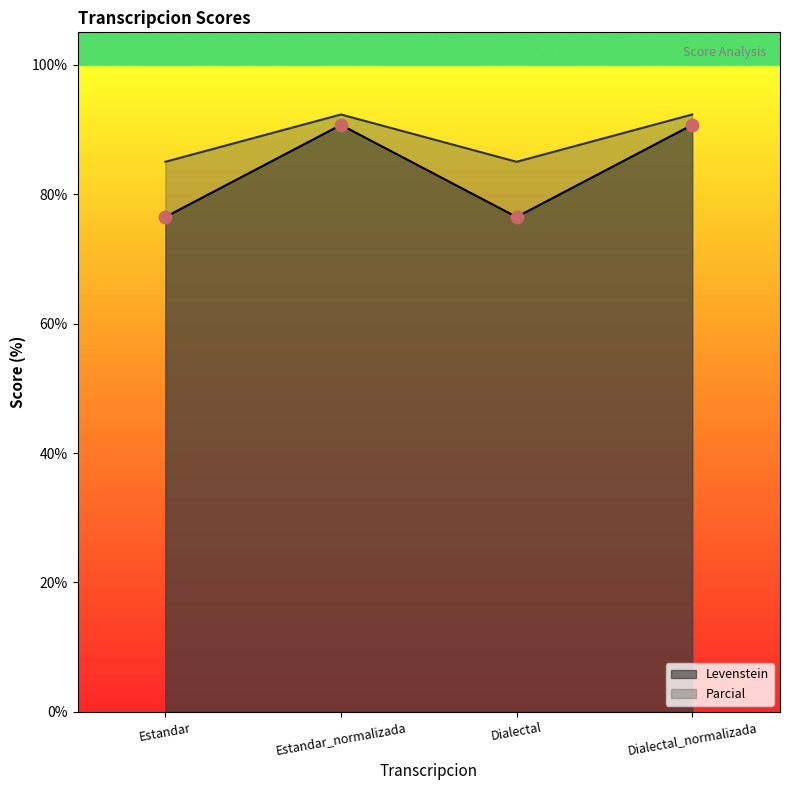

At how many categories does at least one series exceed 89?

2